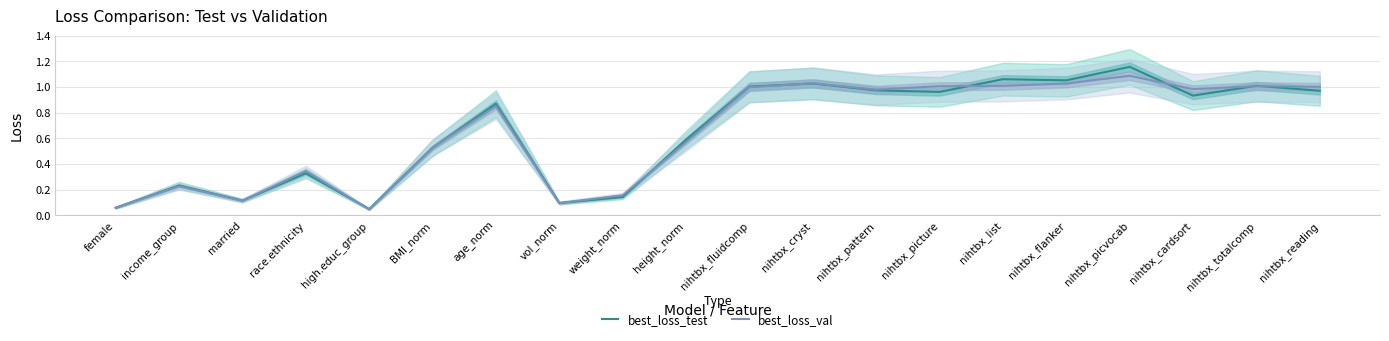

At which category does the chart reach its minimum across all series?

high.educ_group